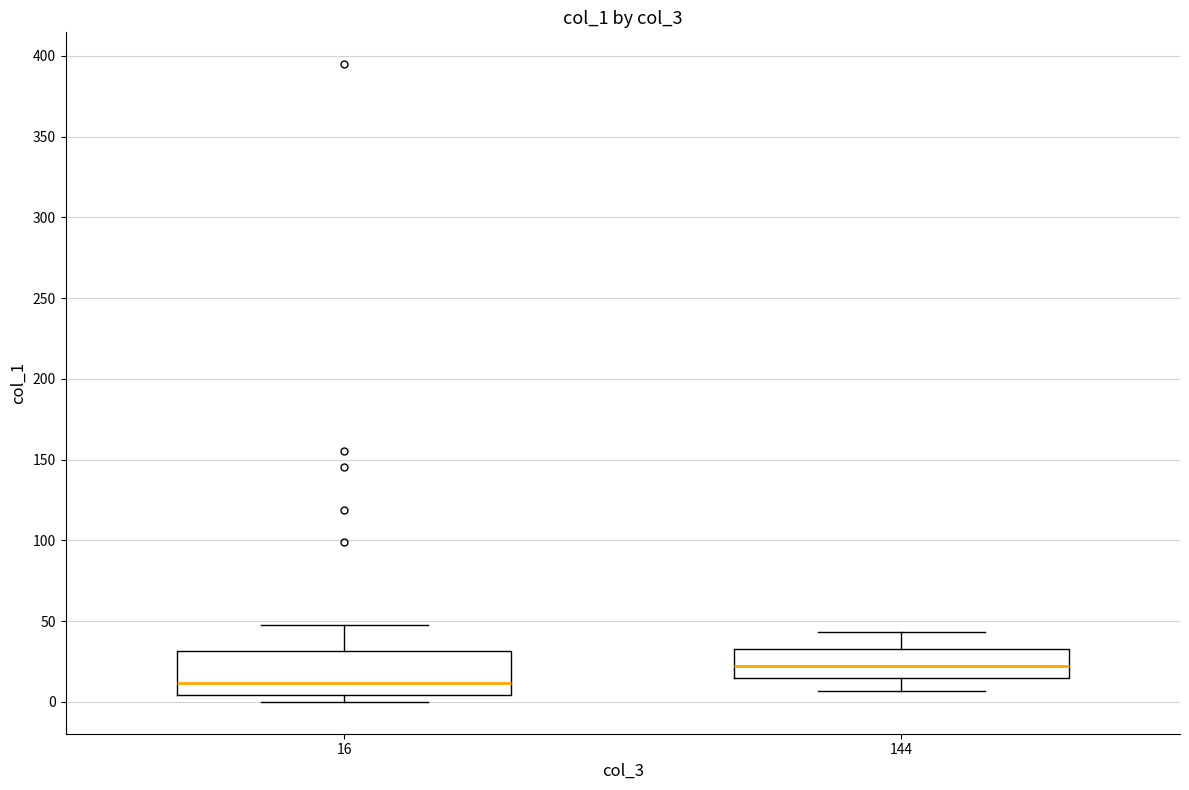

Which box is the tallest, from its lower edge to its upper edge?

16